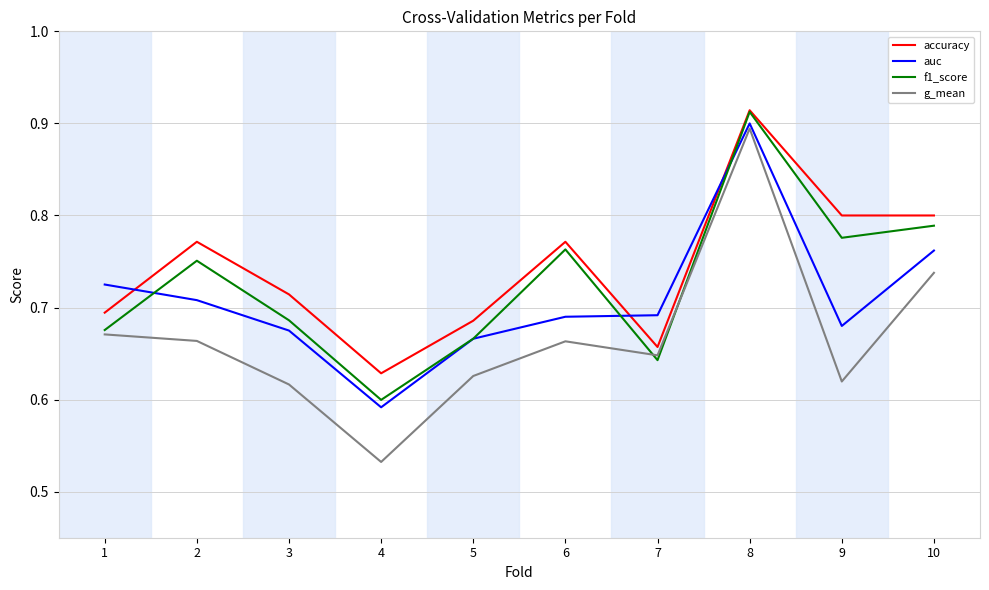

Rank the series at 7 from highest to lowest value.

auc, accuracy, g_mean, f1_score